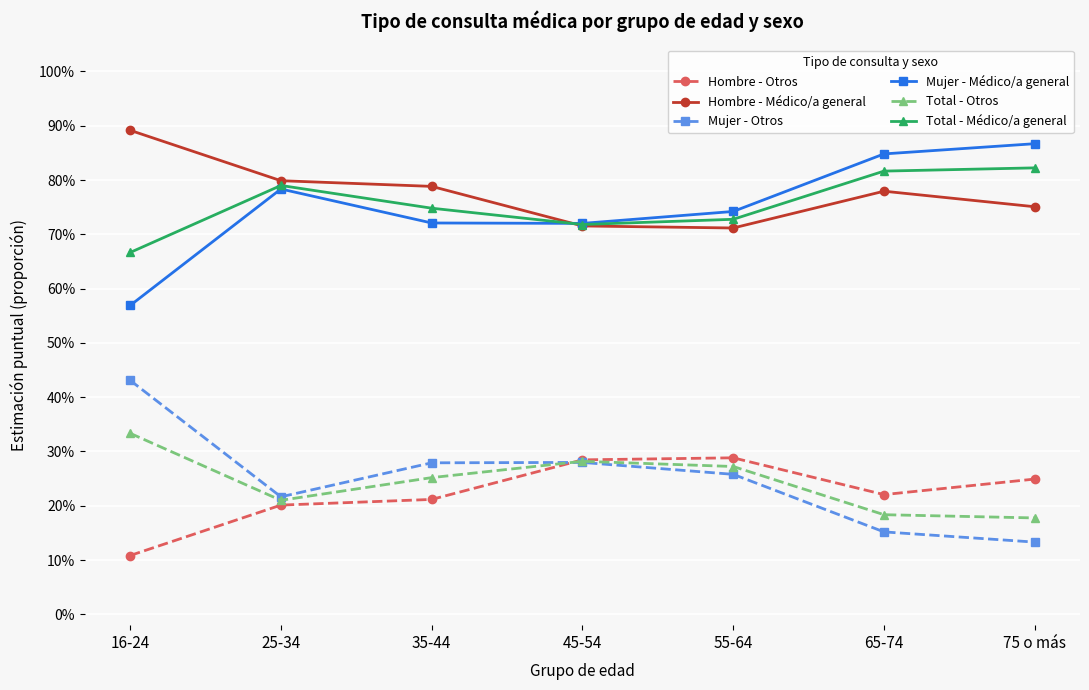

Is this an area chart (filled region under the line)?

No